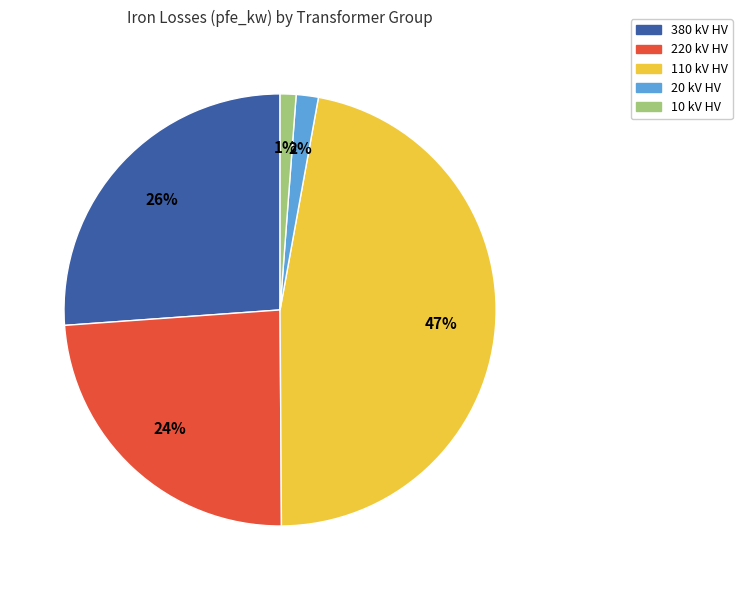

Is there a majority slice in this chart?

No